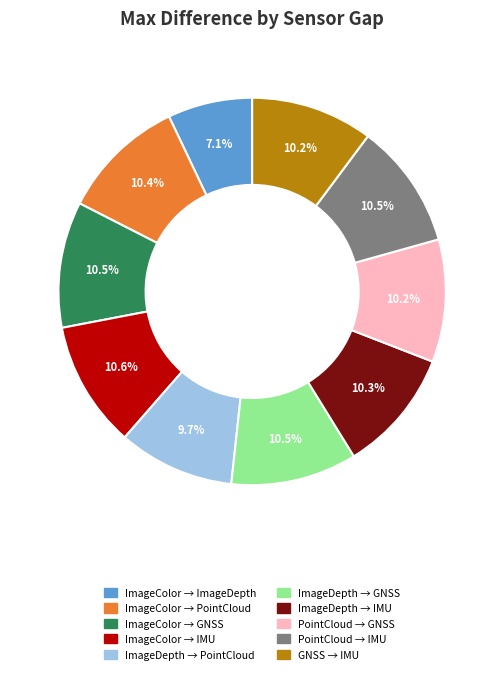

Is there a majority slice in this chart?

No